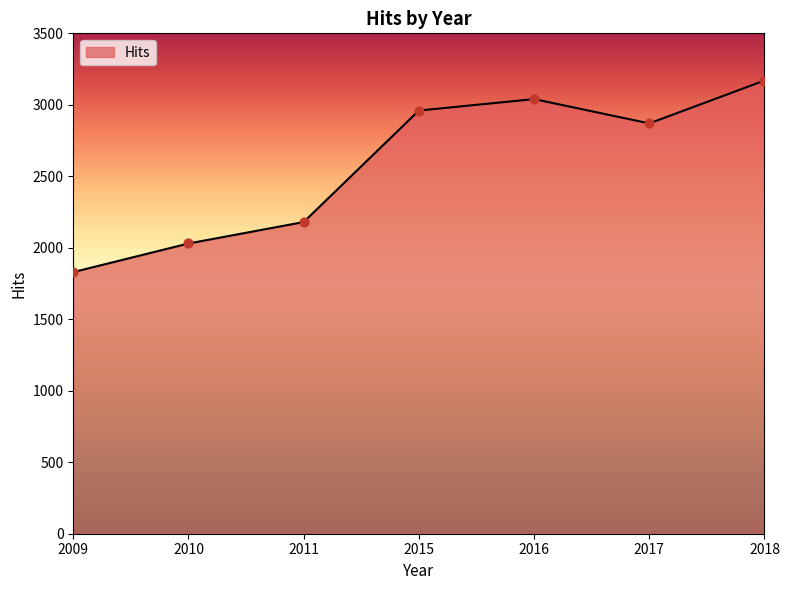

What is the change in value from 2011 to 2017?

+690